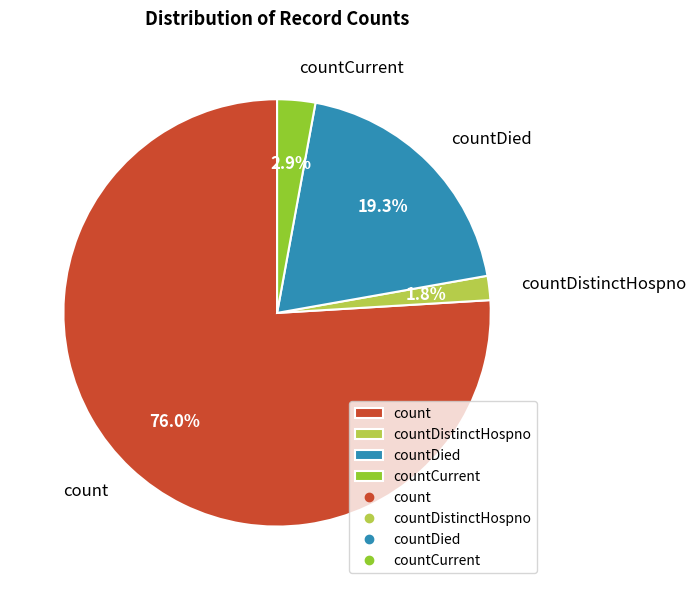

To the nearest percent, what is the combined percentage of countDied and countDistinctHospno?

21%